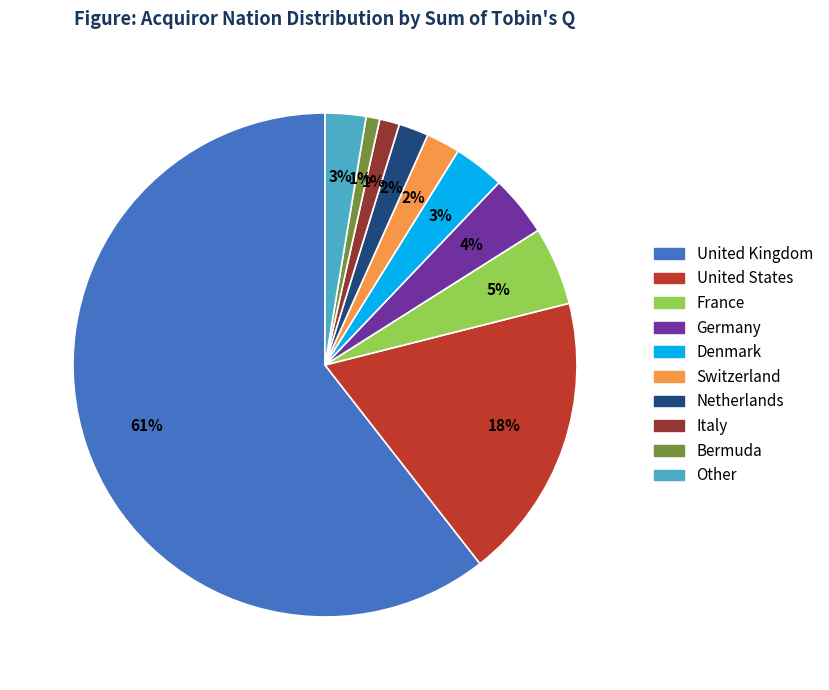

Which slice is the largest?

United Kingdom